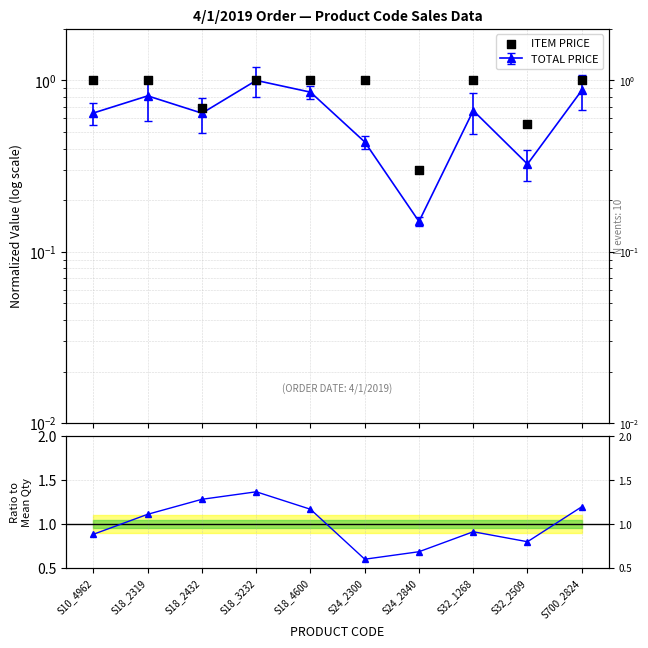

At how many categories does at least one series exceed 0?

10